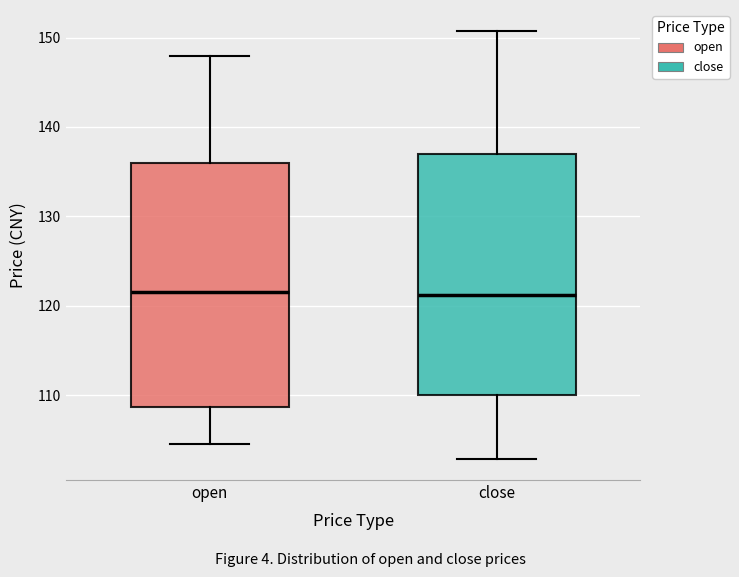

Reading left to right, read every box against the y-axis: the position of its median line, the range the box covers, and the ends of its whiskers. The values are not printed on the chart, so give them approximately, as read against the axis.

open: median 122, box 109 to 136, whiskers 105 to 148
close: median 121, box 110 to 137, whiskers 103 to 151